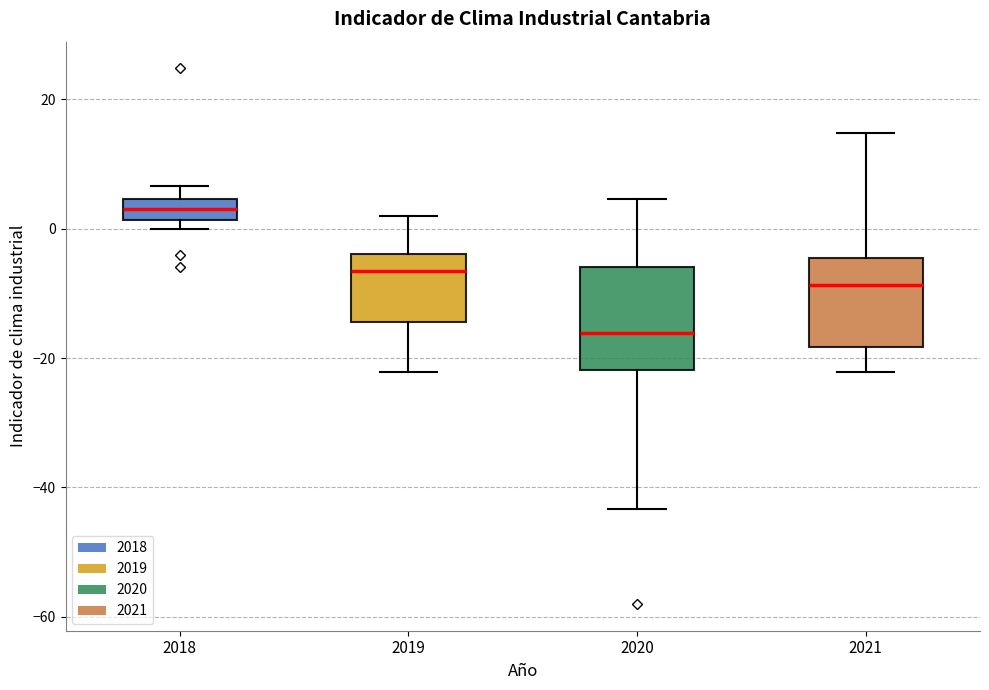

Which box has the lowest median line?

2020